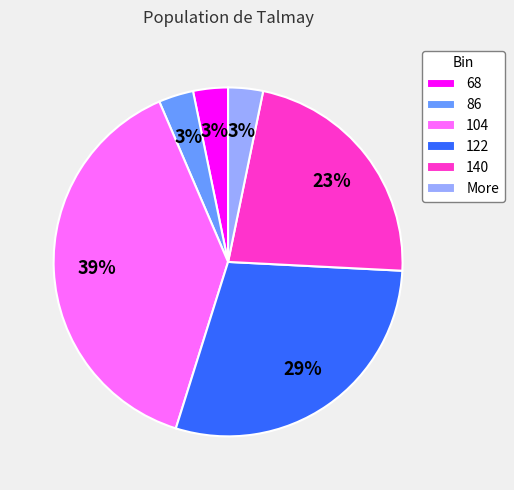

To the nearest percent, what portion does 68 represent?

3%